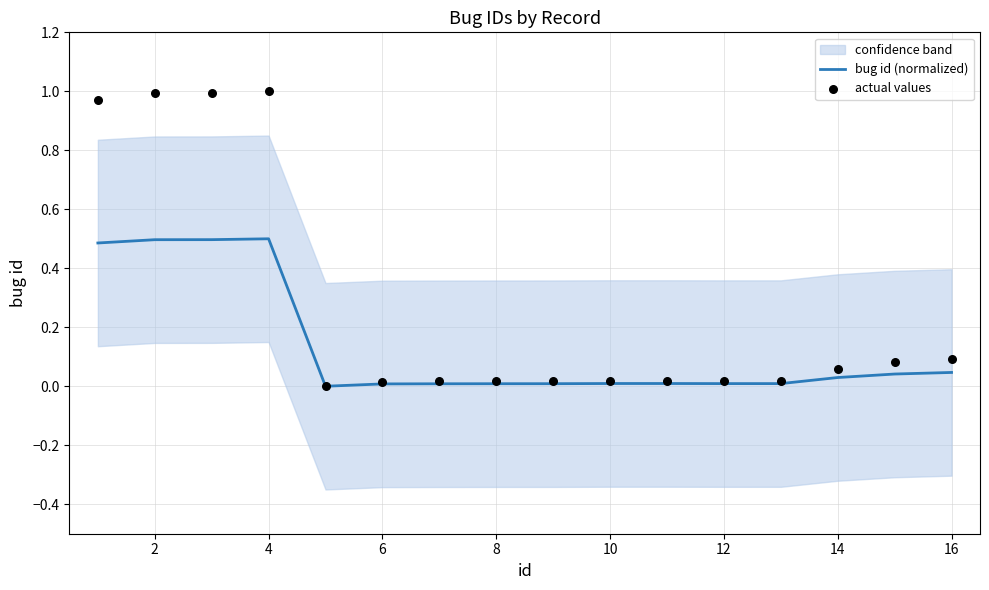

Which series has the largest Y range (max minus min)?

actual values